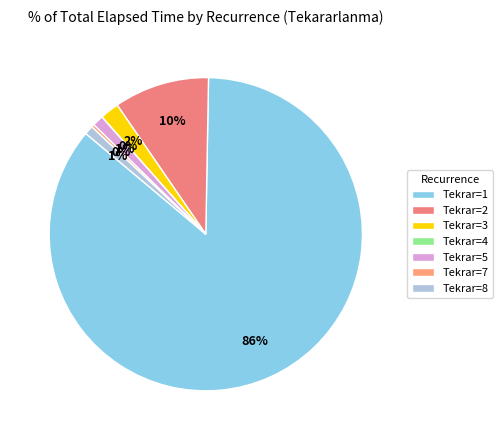

To the nearest percent, what is the average slice percentage?

14%